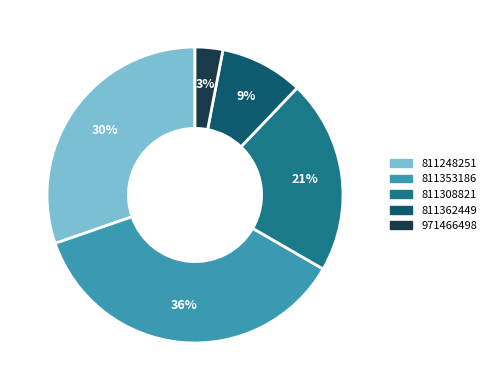

To the nearest percent, what is the difference between the largest and smallest slice percentages?

33%